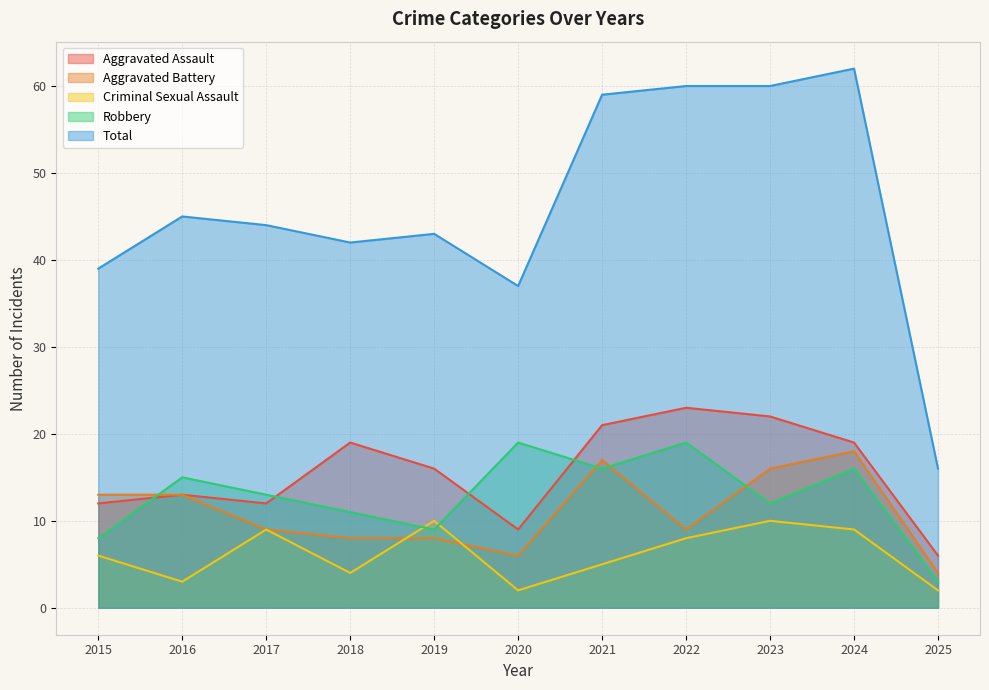

Reading left to right, list all the values displayed in this chart.

Aggravated Assault: 2015=12	2016=13	2017=12	2018=19	2019=16	2020=9	2021=21	2022=23	2023=22	2024=19	2025=6
Aggravated Battery: 2015=13	2016=13	2017=9	2018=8	2019=8	2020=6	2021=17	2022=9	2023=16	2024=18	2025=4
Criminal Sexual Assault: 2015=6	2016=3	2017=9	2018=4	2019=10	2020=2	2021=5	2022=8	2023=10	2024=9	2025=2
Robbery: 2015=8	2016=15	2017=13	2018=11	2019=9	2020=19	2021=16	2022=19	2023=12	2024=16	2025=3
Total: 2015=39	2016=45	2017=44	2018=42	2019=43	2020=37	2021=59	2022=60	2023=60	2024=62	2025=16